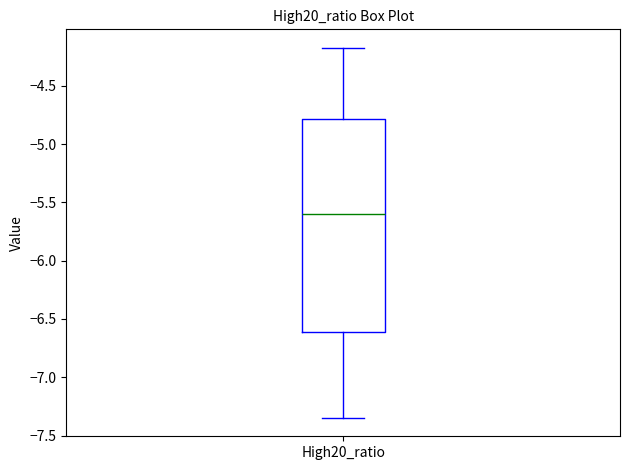

Transcribe this box plot: give where the median line is, the range the box spans, and where the two whiskers end, as read against the y-axis. The values are not printed on the chart, so give them approximately, as read against the axis.

median -5.60, box -6.60 to -4.80, whiskers -7.35 to -4.20